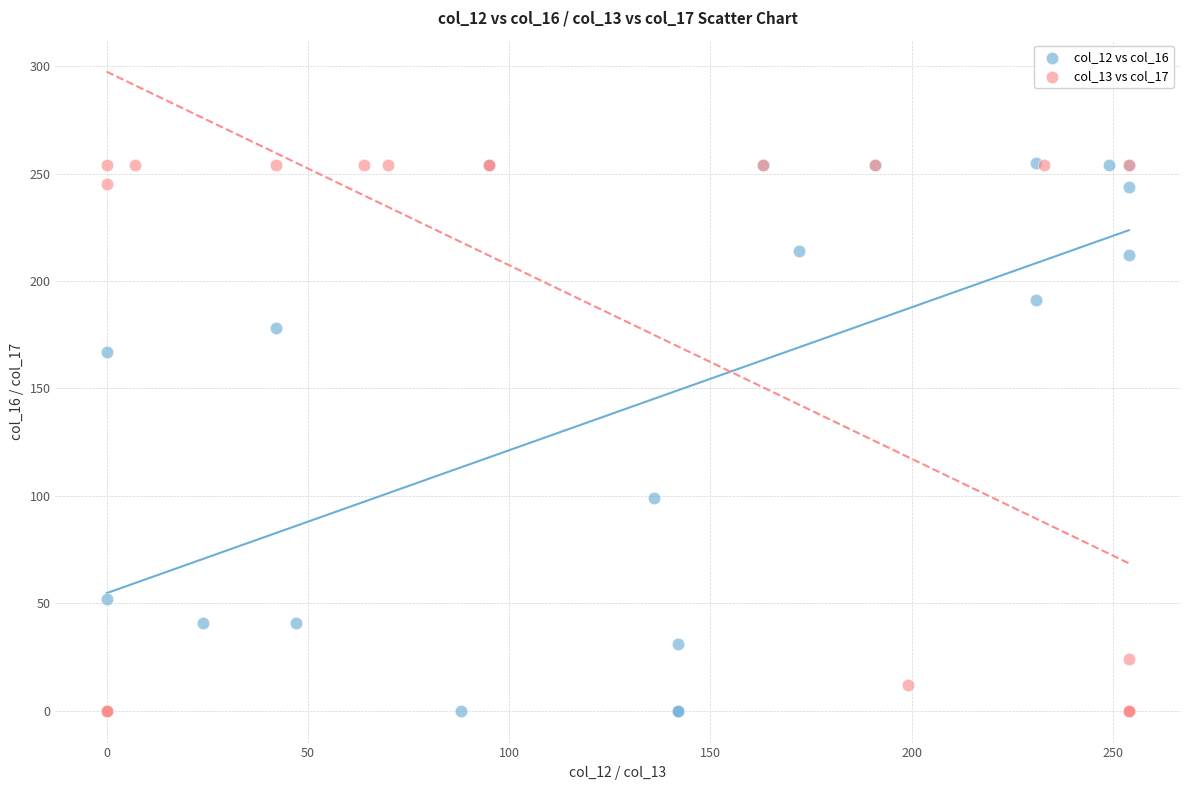

Which series has the widest spread of Y values?

col_12 vs col_16